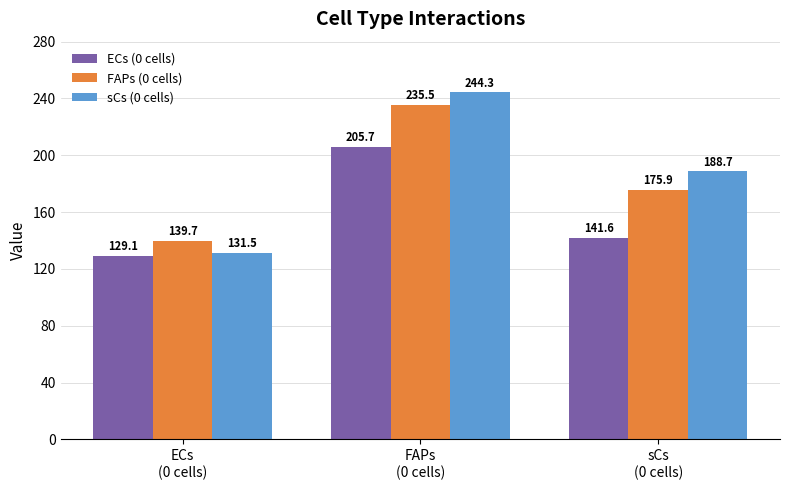

What is the total value across all series at ECs
(0 cells)?

400.4